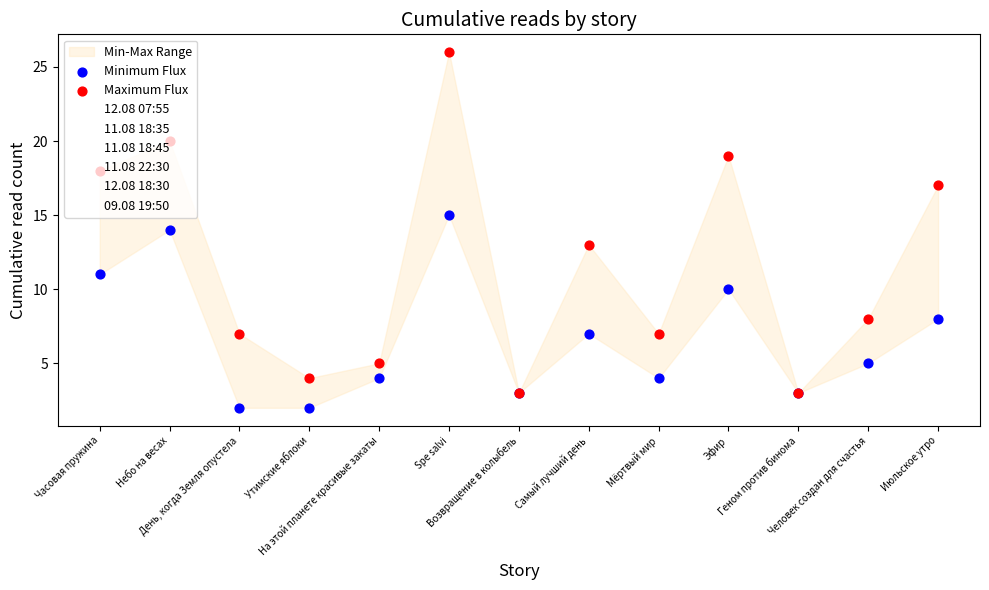

Which series has the widest spread of Y values?

12.08 18:30